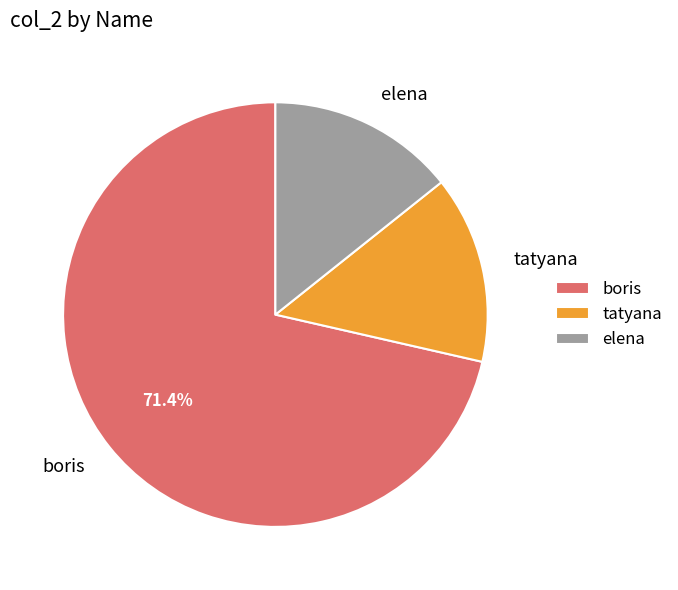

Is boris the majority of the pie?

Yes